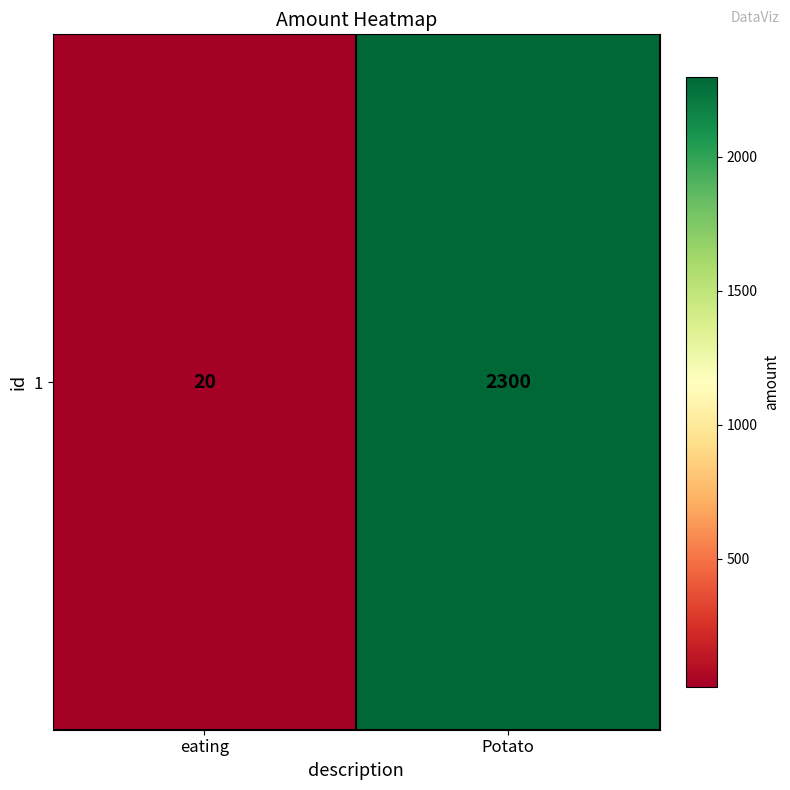

How many distinct data groups are displayed?

1